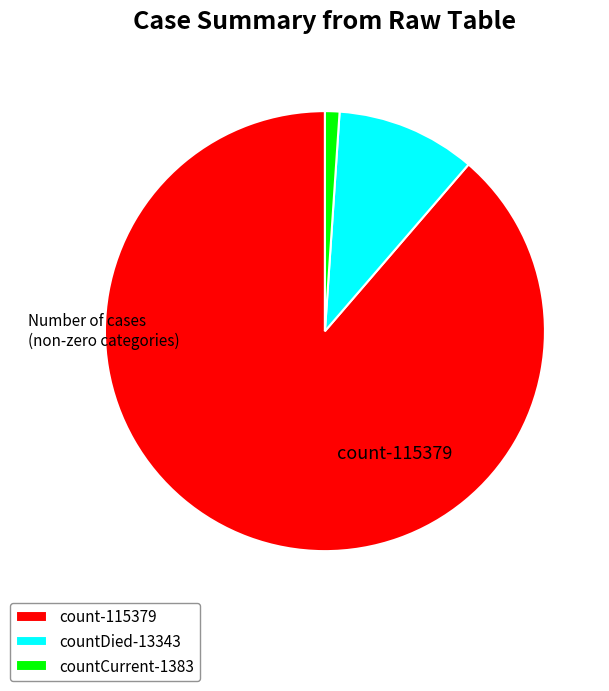

Approximately how many times larger is the value at countDied-13343 compared to countCurrent-1383?

9.6